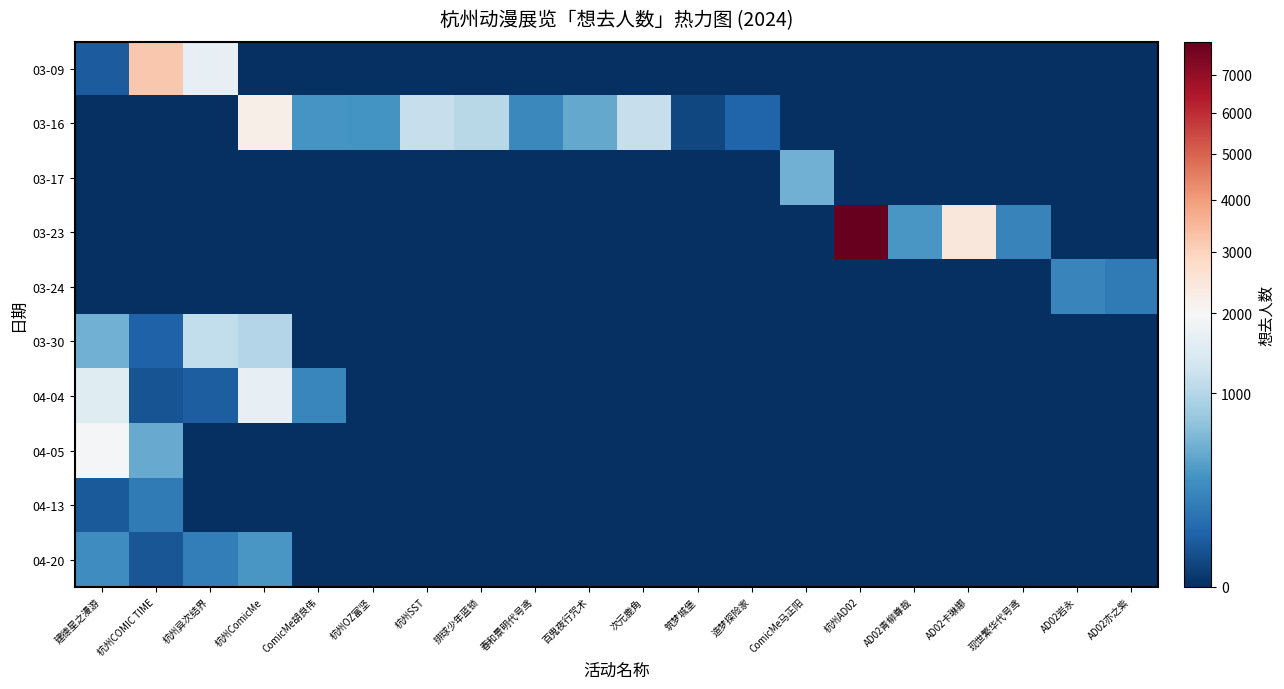

Reading left to right, what are all the values shown in this chart?

03-09: 建德星之漫游=54	杭州COMIC TIME=3190	杭州异次结界=1685	杭州ComicMe=0	ComicMe胡良伟=0	杭州OZ富坚=0	杭州SST=0	排球少年蓝锁=0	春和景明代号鸢=0	百鬼夜行咒术=0	次元鹿角=0	筑梦城堡=0	造梦探险家=0	ComicMe马正阳=0	杭州AD02=0	AD02青柳尊哉=0	AD02卡琳娜=0	现世繁华代号鸢=0	AD02岩永=0	AD02亦之紫=0
03-16: 建德星之漫游=0	杭州COMIC TIME=0	杭州异次结界=0	杭州ComicMe=2237	ComicMe胡良伟=331	杭州OZ富坚=316	杭州SST=1182	排球少年蓝锁=1025	春和景明代号鸢=251	百鬼夜行咒术=469	次元鹿角=1165	筑梦城堡=17	造梦探险家=77	ComicMe马正阳=0	杭州AD02=0	AD02青柳尊哉=0	AD02卡琳娜=0	现世繁华代号鸢=0	AD02岩永=0	AD02亦之紫=0
03-17: 建德星之漫游=0	杭州COMIC TIME=0	杭州异次结界=0	杭州ComicMe=0	ComicMe胡良伟=0	杭州OZ富坚=0	杭州SST=0	排球少年蓝锁=0	春和景明代号鸢=0	百鬼夜行咒术=0	次元鹿角=0	筑梦城堡=0	造梦探险家=0	ComicMe马正阳=534	杭州AD02=0	AD02青柳尊哉=0	AD02卡琳娜=0	现世繁华代号鸢=0	AD02岩永=0	AD02亦之紫=0
03-23: 建德星之漫游=0	杭州COMIC TIME=0	杭州异次结界=0	杭州ComicMe=0	ComicMe胡良伟=0	杭州OZ富坚=0	杭州SST=0	排球少年蓝锁=0	春和景明代号鸢=0	百鬼夜行咒术=0	次元鹿角=0	筑梦城堡=0	造梦探险家=0	ComicMe马正阳=0	杭州AD02=7931	AD02青柳尊哉=347	AD02卡琳娜=2470	现世繁华代号鸢=222	AD02岩永=0	AD02亦之紫=0
03-24: 建德星之漫游=0	杭州COMIC TIME=0	杭州异次结界=0	杭州ComicMe=0	ComicMe胡良伟=0	杭州OZ富坚=0	杭州SST=0	排球少年蓝锁=0	春和景明代号鸢=0	百鬼夜行咒术=0	次元鹿角=0	筑梦城堡=0	造梦探险家=0	ComicMe马正阳=0	杭州AD02=0	AD02青柳尊哉=0	AD02卡琳娜=0	现世繁华代号鸢=0	AD02岩永=233	AD02亦之紫=169
03-30: 建德星之漫游=541	杭州COMIC TIME=74	杭州异次结界=1135	杭州ComicMe=982	ComicMe胡良伟=0	杭州OZ富坚=0	杭州SST=0	排球少年蓝锁=0	春和景明代号鸢=0	百鬼夜行咒术=0	次元鹿角=0	筑梦城堡=0	造梦探险家=0	ComicMe马正阳=0	杭州AD02=0	AD02青柳尊哉=0	AD02卡琳娜=0	现世繁华代号鸢=0	AD02岩永=0	AD02亦之紫=0
04-04: 建德星之漫游=1529	杭州COMIC TIME=35	杭州异次结界=63	杭州ComicMe=1672	ComicMe胡良伟=240	杭州OZ富坚=0	杭州SST=0	排球少年蓝锁=0	春和景明代号鸢=0	百鬼夜行咒术=0	次元鹿角=0	筑梦城堡=0	造梦探险家=0	ComicMe马正阳=0	杭州AD02=0	AD02青柳尊哉=0	AD02卡琳娜=0	现世繁华代号鸢=0	AD02岩永=0	AD02亦之紫=0
04-05: 建德星之漫游=1908	杭州COMIC TIME=482	杭州异次结界=0	杭州ComicMe=0	ComicMe胡良伟=0	杭州OZ富坚=0	杭州SST=0	排球少年蓝锁=0	春和景明代号鸢=0	百鬼夜行咒术=0	次元鹿角=0	筑梦城堡=0	造梦探险家=0	ComicMe马正阳=0	杭州AD02=0	AD02青柳尊哉=0	AD02卡琳娜=0	现世繁华代号鸢=0	AD02岩永=0	AD02亦之紫=0
04-13: 建德星之漫游=49	杭州COMIC TIME=169	杭州异次结界=0	杭州ComicMe=0	ComicMe胡良伟=0	杭州OZ富坚=0	杭州SST=0	排球少年蓝锁=0	春和景明代号鸢=0	百鬼夜行咒术=0	次元鹿角=0	筑梦城堡=0	造梦探险家=0	ComicMe马正阳=0	杭州AD02=0	AD02青柳尊哉=0	AD02卡琳娜=0	现世繁华代号鸢=0	AD02岩永=0	AD02亦之紫=0
04-20: 建德星之漫游=281	杭州COMIC TIME=43	杭州异次结界=185	杭州ComicMe=351	ComicMe胡良伟=0	杭州OZ富坚=0	杭州SST=0	排球少年蓝锁=0	春和景明代号鸢=0	百鬼夜行咒术=0	次元鹿角=0	筑梦城堡=0	造梦探险家=0	ComicMe马正阳=0	杭州AD02=0	AD02青柳尊哉=0	AD02卡琳娜=0	现世繁华代号鸢=0	AD02岩永=0	AD02亦之紫=0